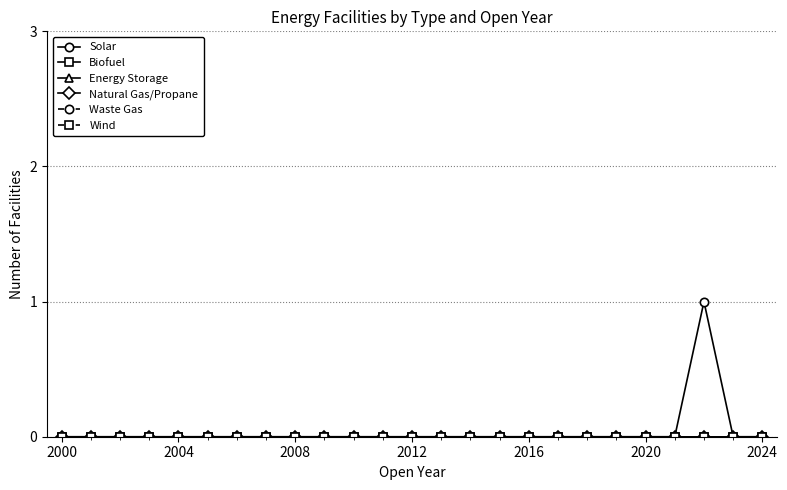

Reading left to right, transcribe all the data shown in this chart.

Solar: 0	0	0	0	0	0	0	0	0	0	0	0	0	0	0	0	0	0	0	0	0	0	1	0	0
Biofuel: 0	0	0	0	0	0	0	0	0	0	0	0	0	0	0	0	0	0	0	0	0	0	0	0	0
Energy Storage: 0	0	0	0	0	0	0	0	0	0	0	0	0	0	0	0	0	0	0	0	0	0	0	0	0
Natural Gas/Propane: 0	0	0	0	0	0	0	0	0	0	0	0	0	0	0	0	0	0	0	0	0	0	0	0	0
Waste Gas: 0	0	0	0	0	0	0	0	0	0	0	0	0	0	0	0	0	0	0	0	0	0	0	0	0
Wind: 0	0	0	0	0	0	0	0	0	0	0	0	0	0	0	0	0	0	0	0	0	0	0	0	0